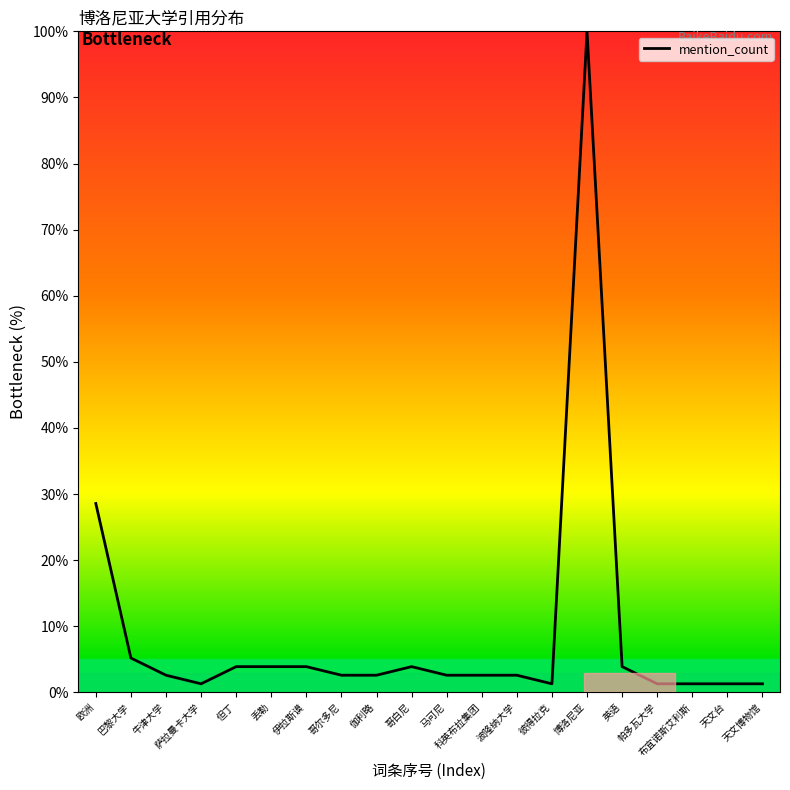

What is the maximum value shown in the chart?

100.0